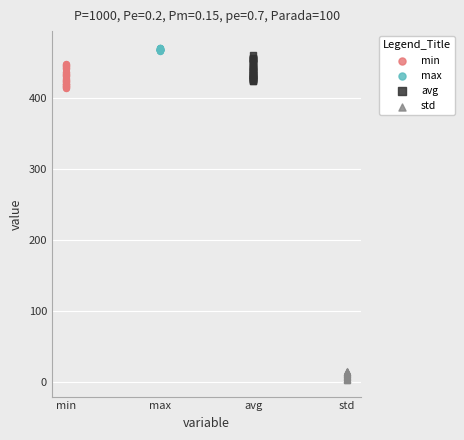

Which series contains the lowest Y value?

std